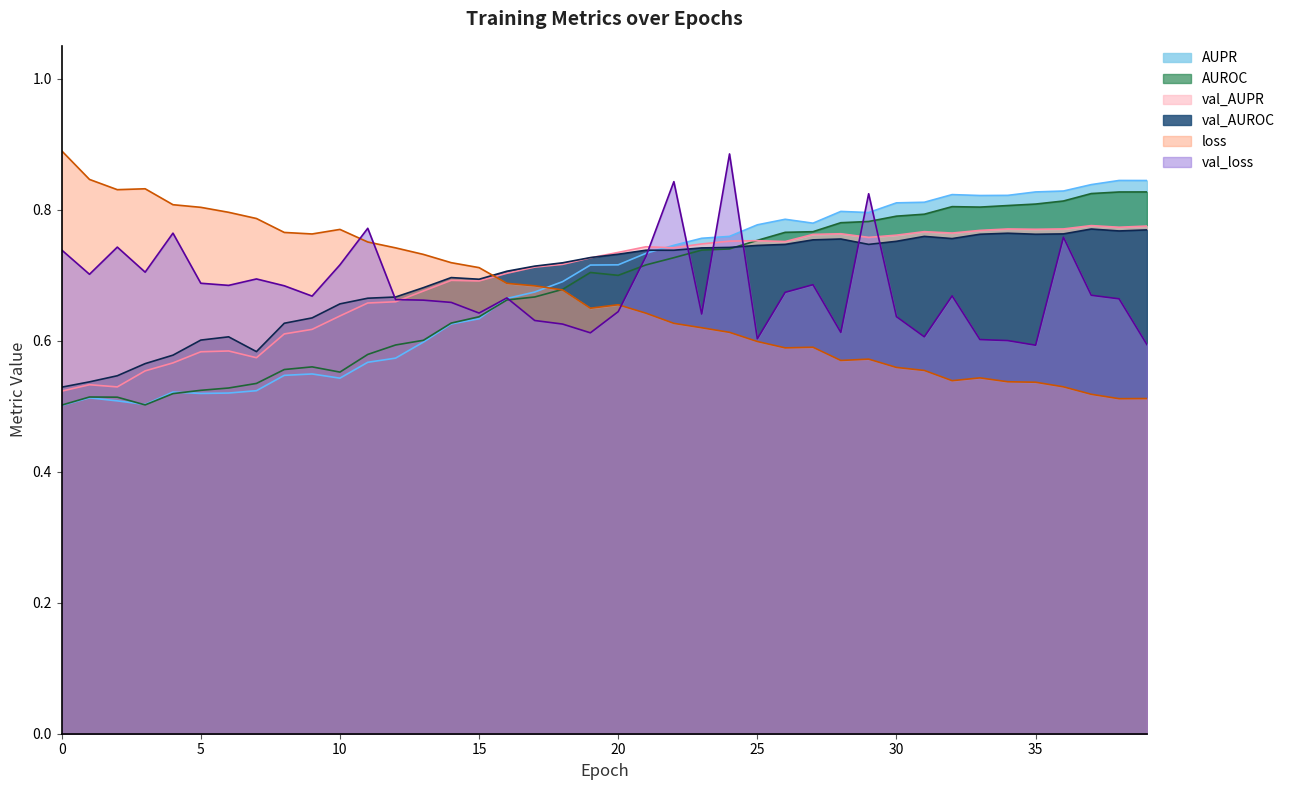

What is the total value across all series at 35?

4.3